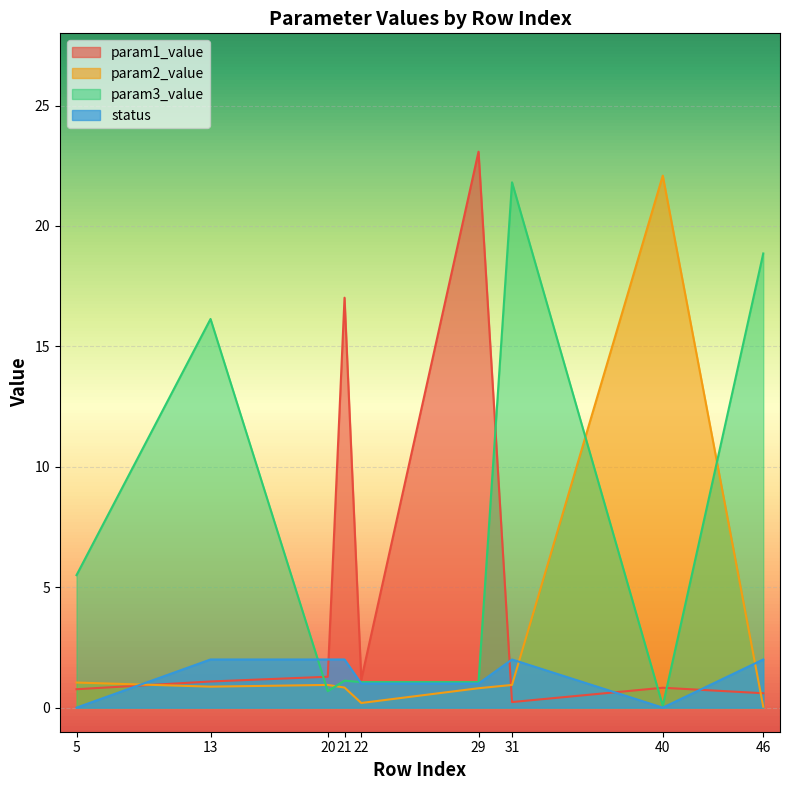

The value of param2_value at 13 is 0.9. True or false?

True